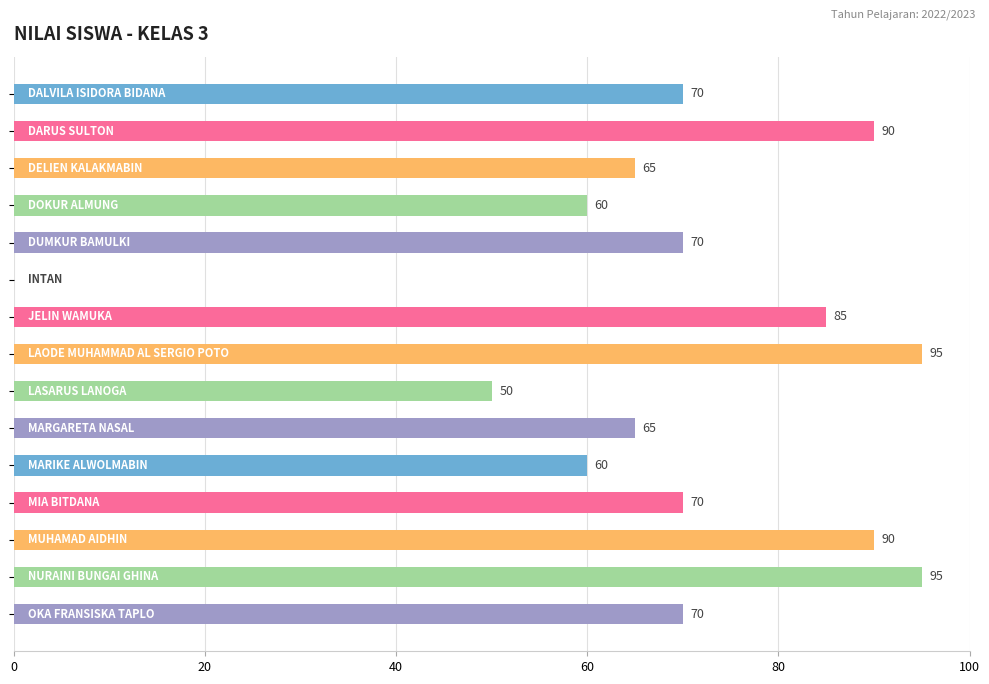

What is the maximum value shown in the chart?

95